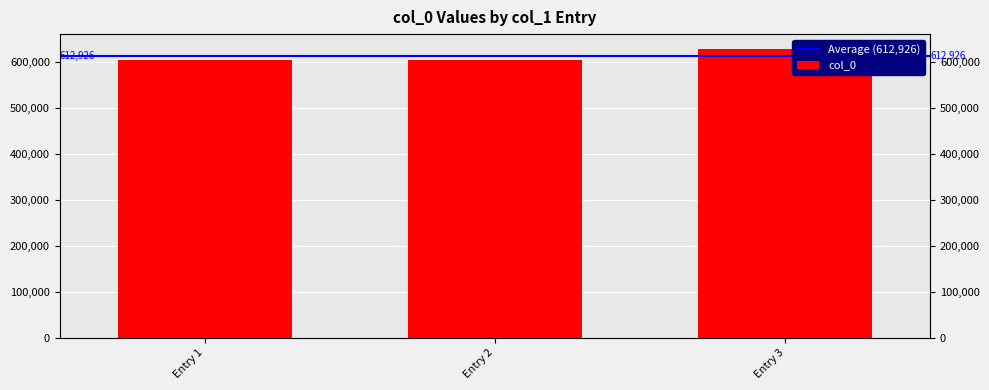

How many bars are there in total?

3